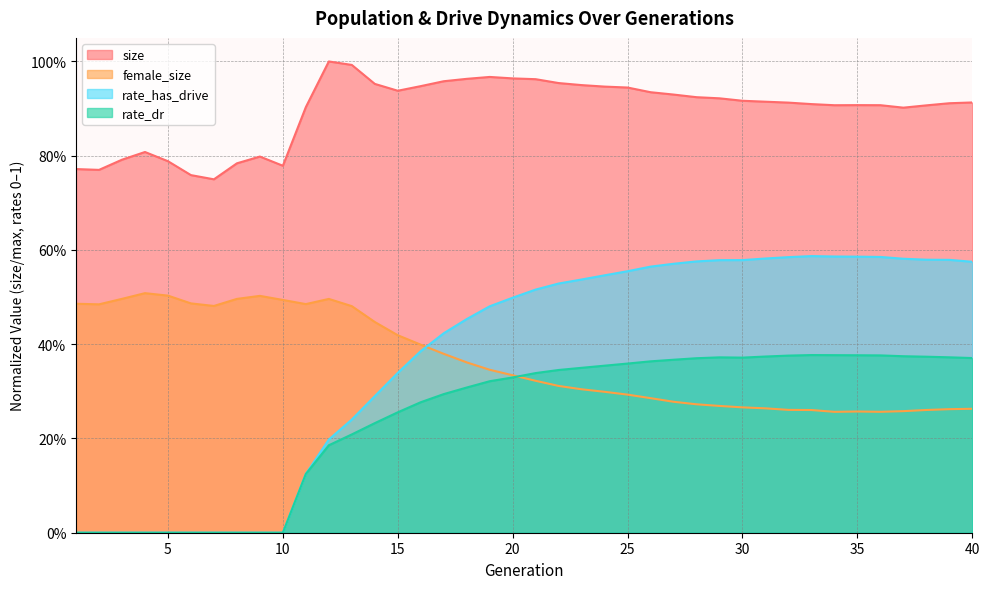

Which series changed the most between 11 and 33?

rate_has_drive